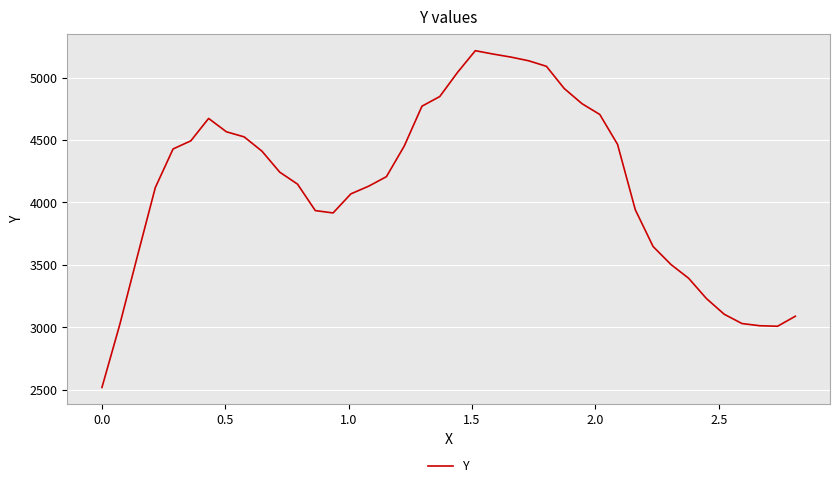

What is the sum of all values?

165717.7